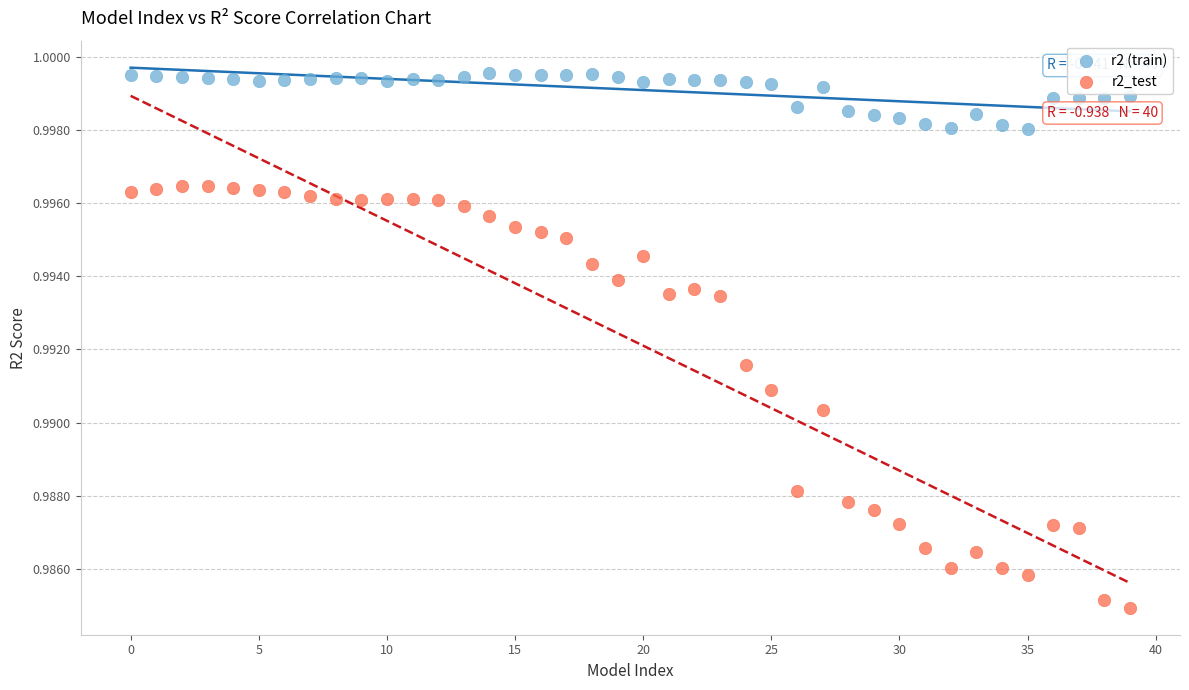

Which series reaches the minimum Y coordinate?

r2_test